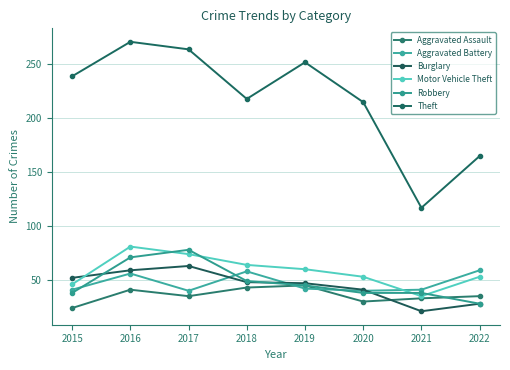

Which series has the largest total across all categories?

Theft